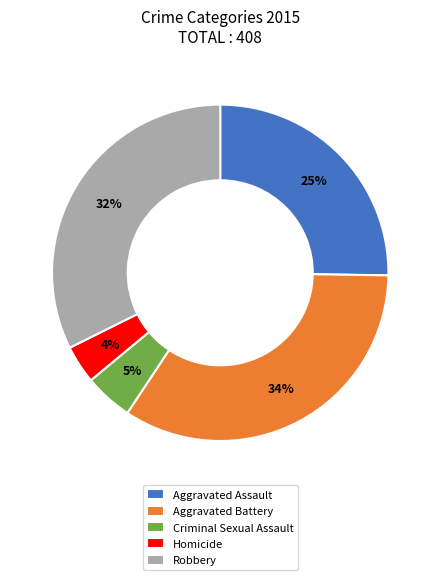

What is the smallest slice in the pie chart?

Homicide